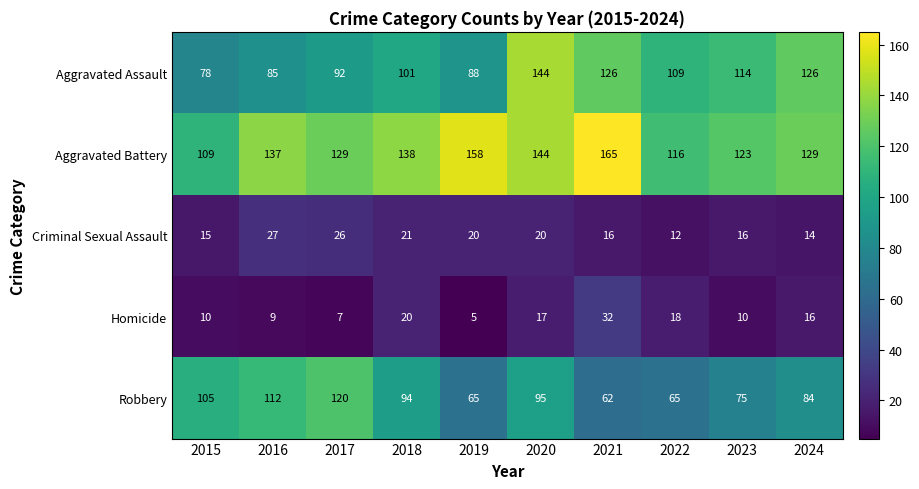

Which label corresponds to the smallest value in the chart?

2019